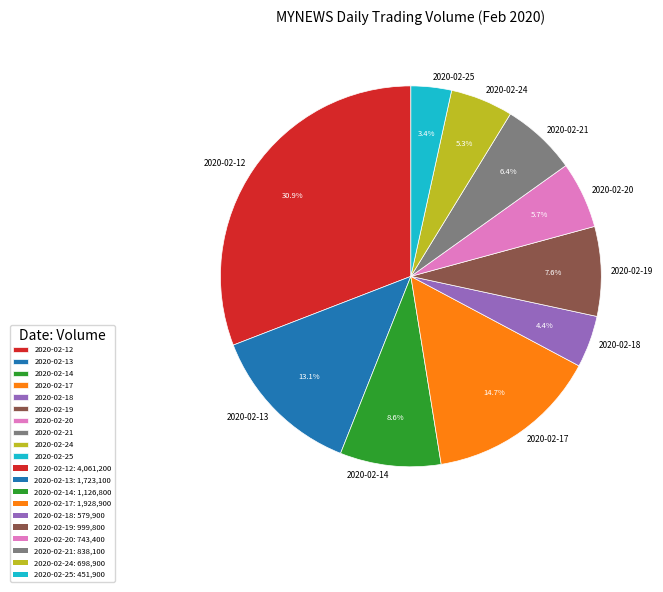

What percentage is the 2020-02-17 slice, to the nearest percent?

15%